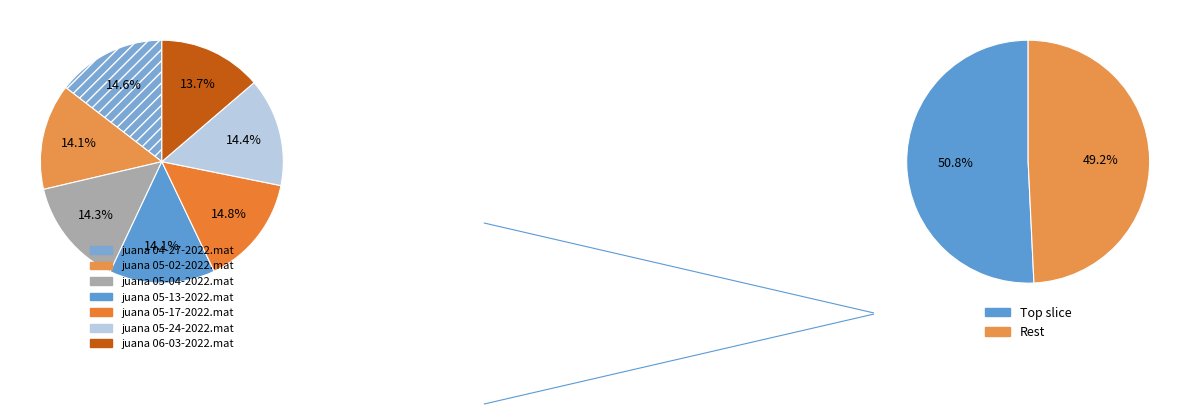

Between juana 04-27-2022.mat and juana 05-24-2022.mat, which is larger?

juana 04-27-2022.mat